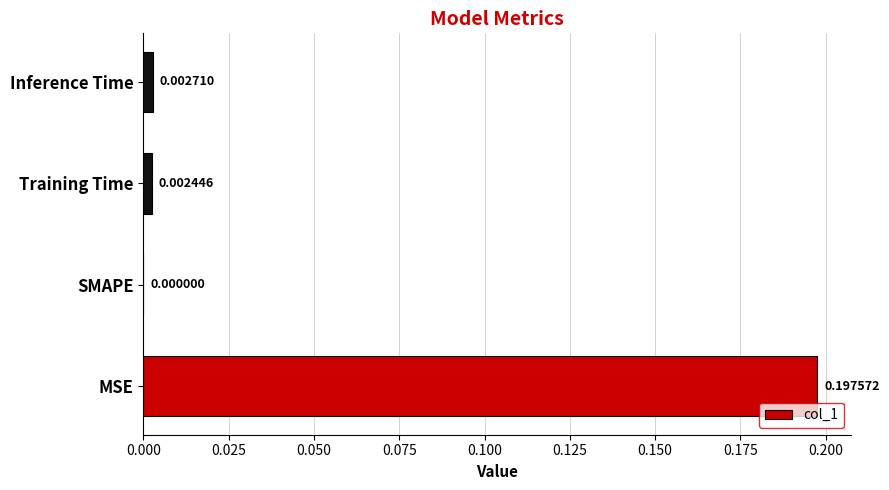

How many values are above zero?

3